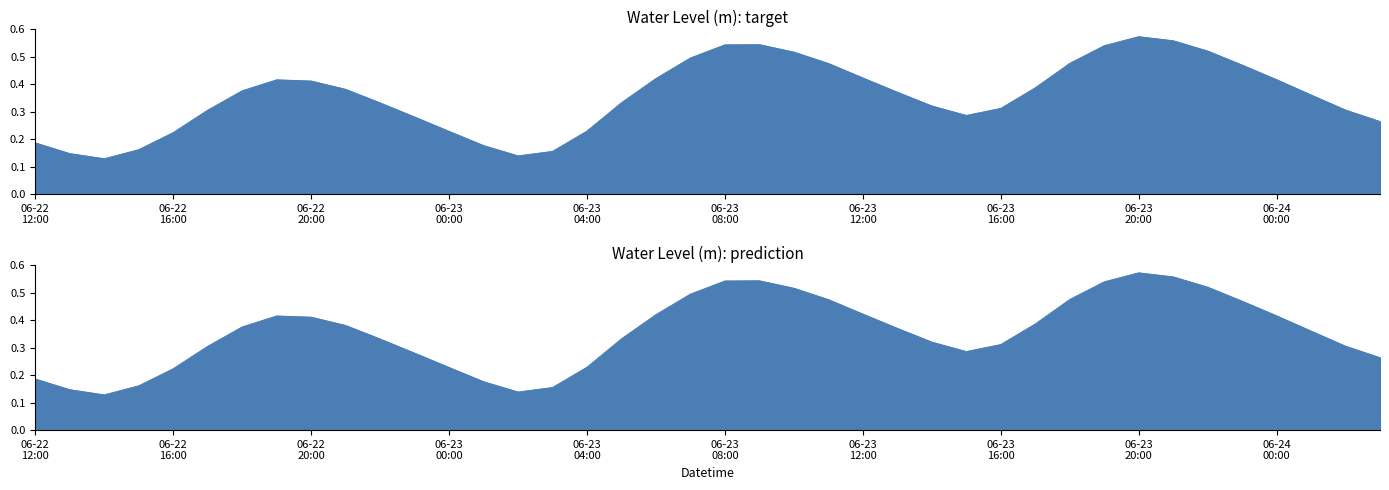

The chart shows a value of 0.7 at 2025-06-23 18:00:00. True or false?

False